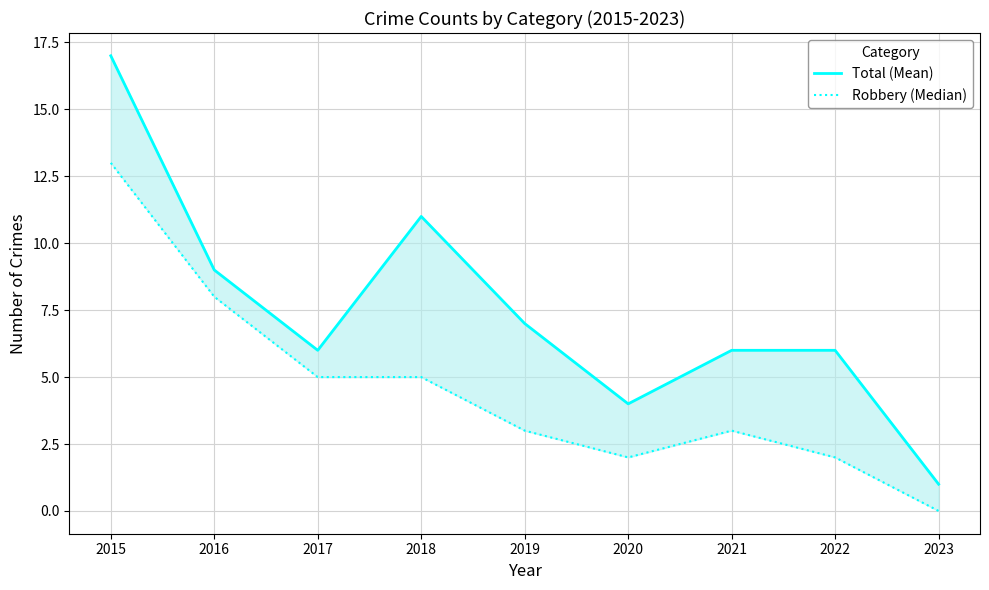

Is the value of Total (Mean) at 2021 greater than the value of Robbery (Median) at 2016?

No